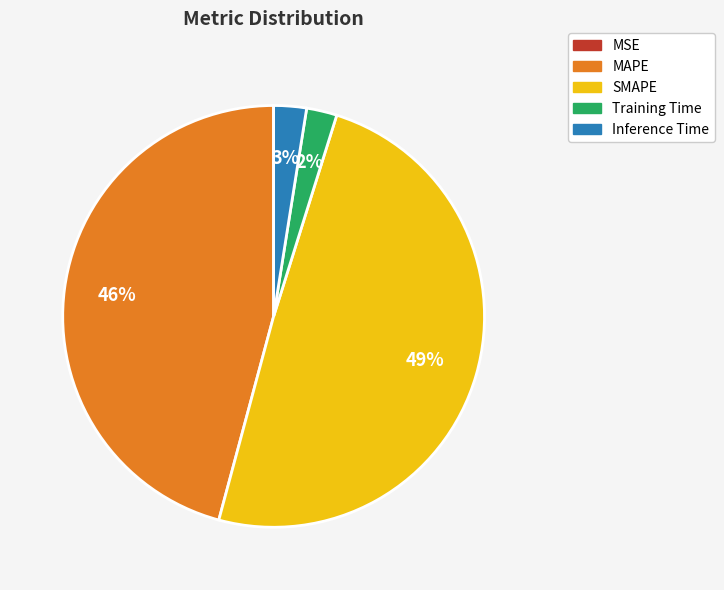

Which slice is the largest?

SMAPE